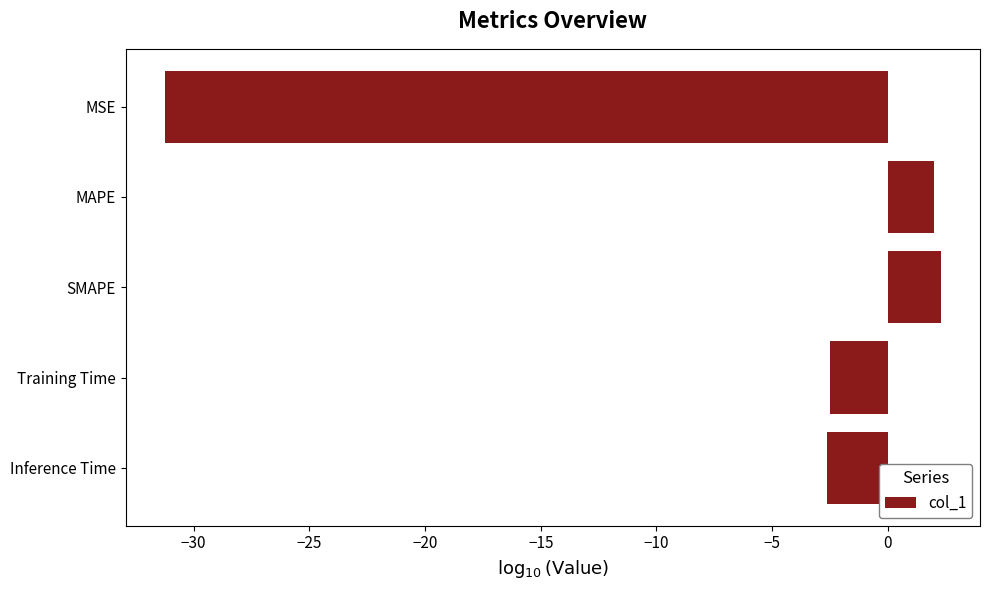

The value at MAPE is 3.4. True or false?

False